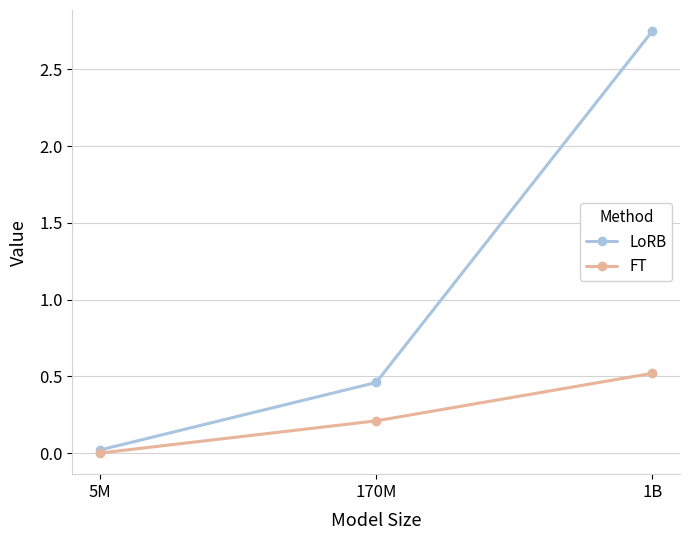

What is the spread (max minus min) of values at 1B?

2.2